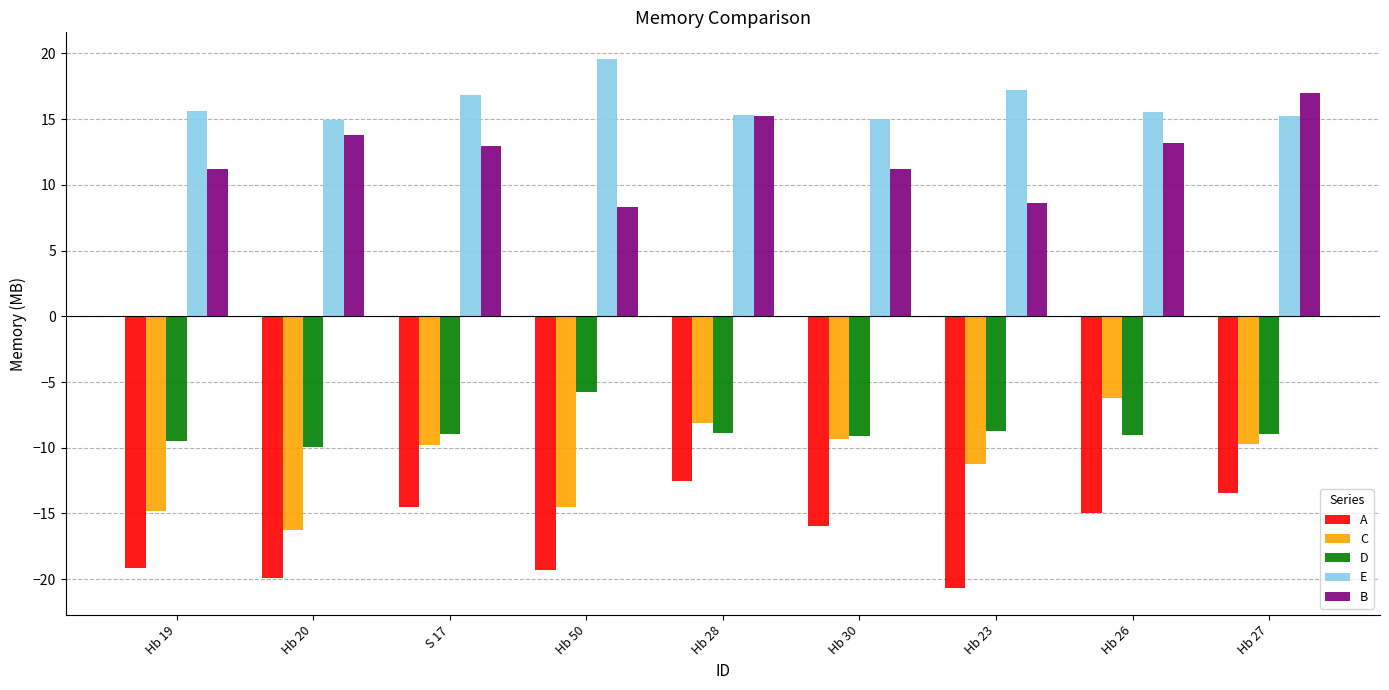

Are the bars horizontal?

No